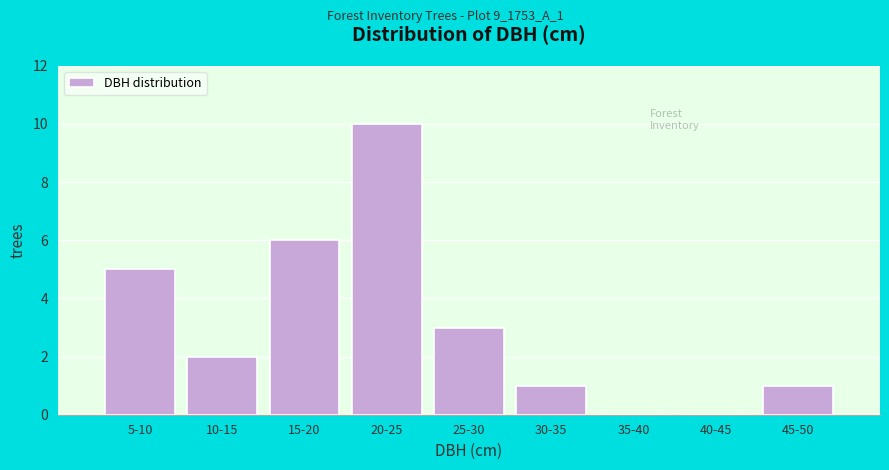

Reading left to right, what are all the values shown in this chart?

5-10=5	10-15=2	15-20=6	20-25=10	25-30=3	30-35=1	35-40=0	40-45=0	45-50=1